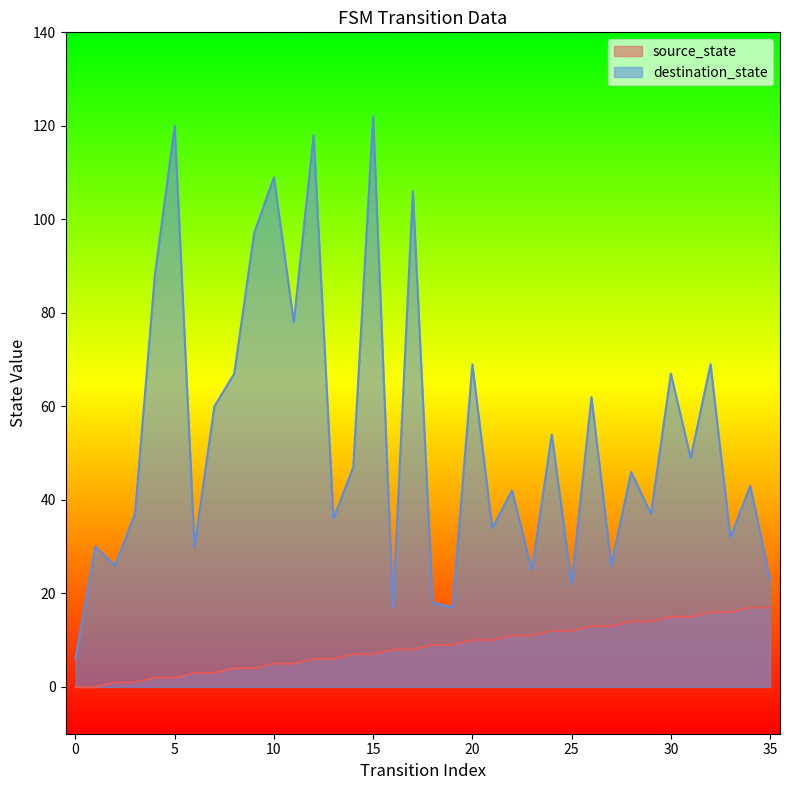

Is it true that destination_state equals 17 at 19?

True